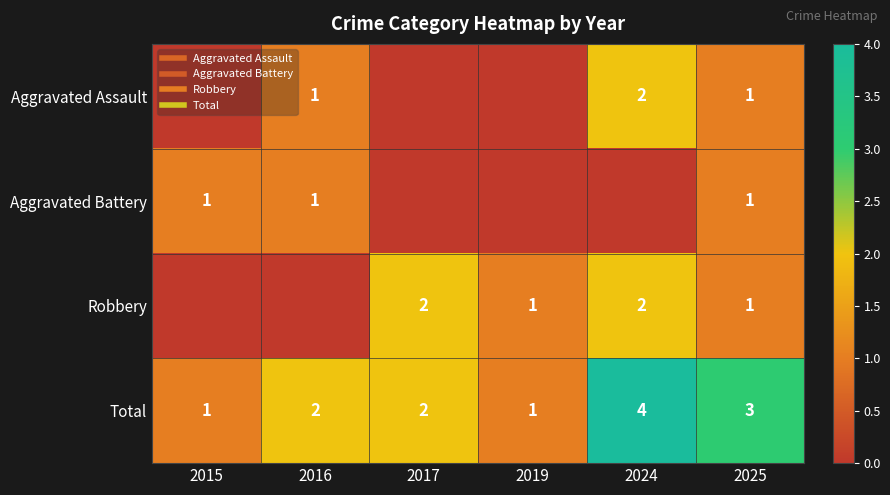

List the series in order of their peak value, lowest first.

Aggravated Battery, Aggravated Assault, Robbery, Total